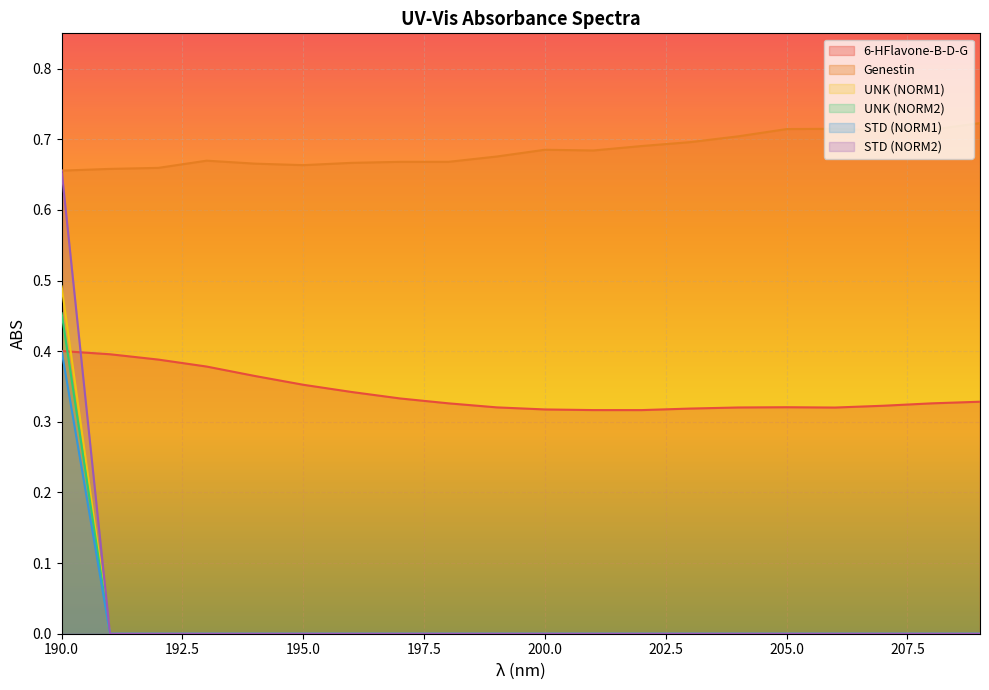

Where is UNK (NORM1) nearest to the value 0?

191